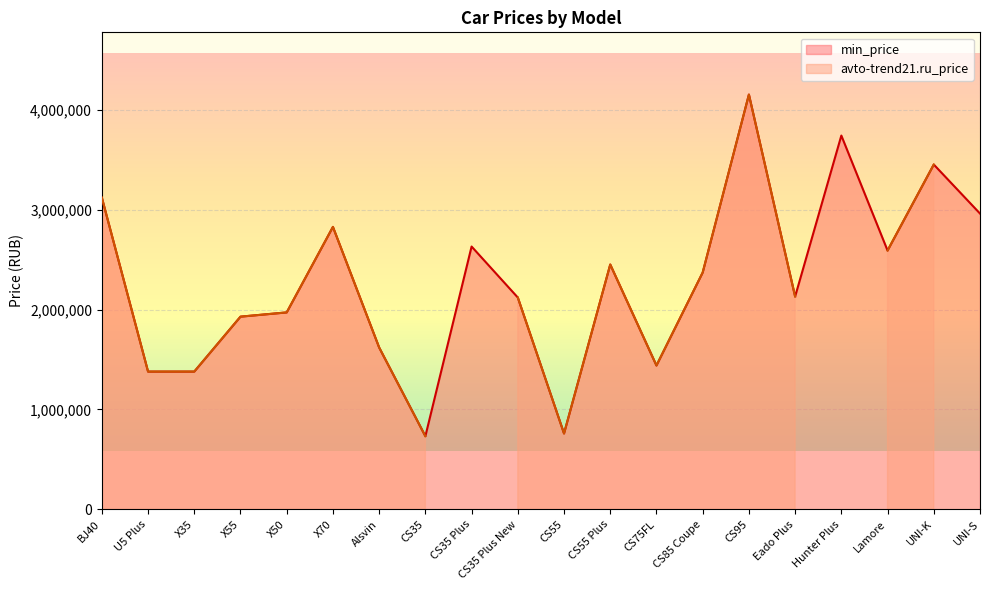

Between Hunter Plus and CS35, which is larger?

Hunter Plus